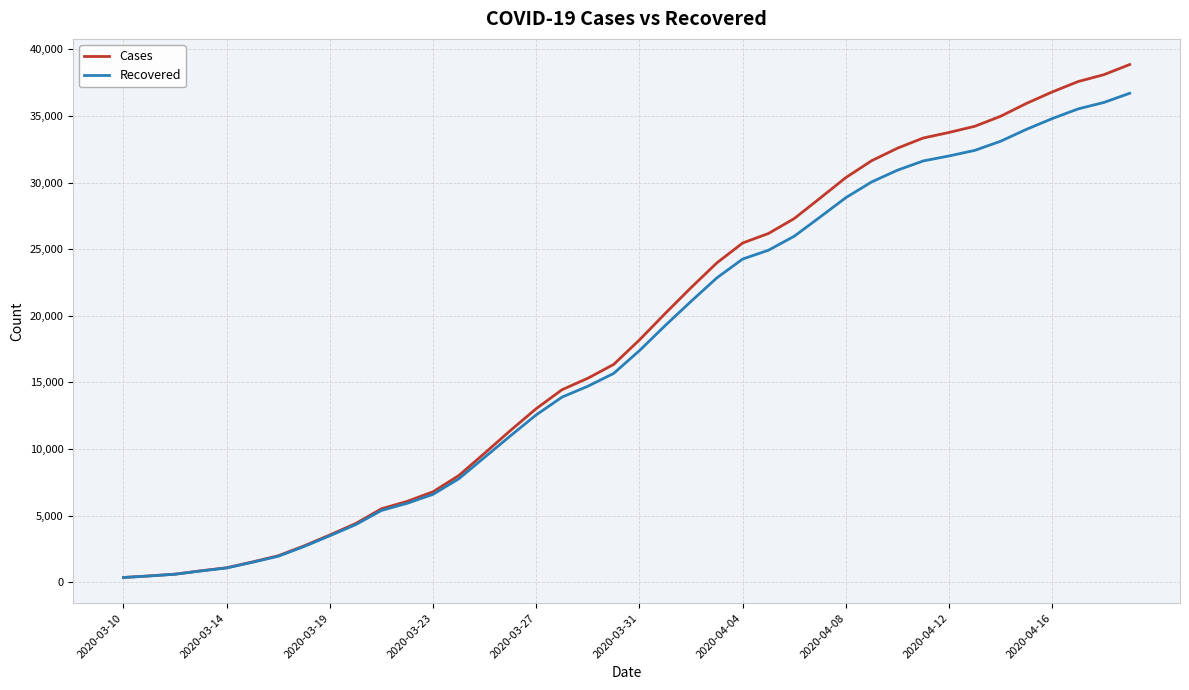

What is the highest value of the Cases series?

38861